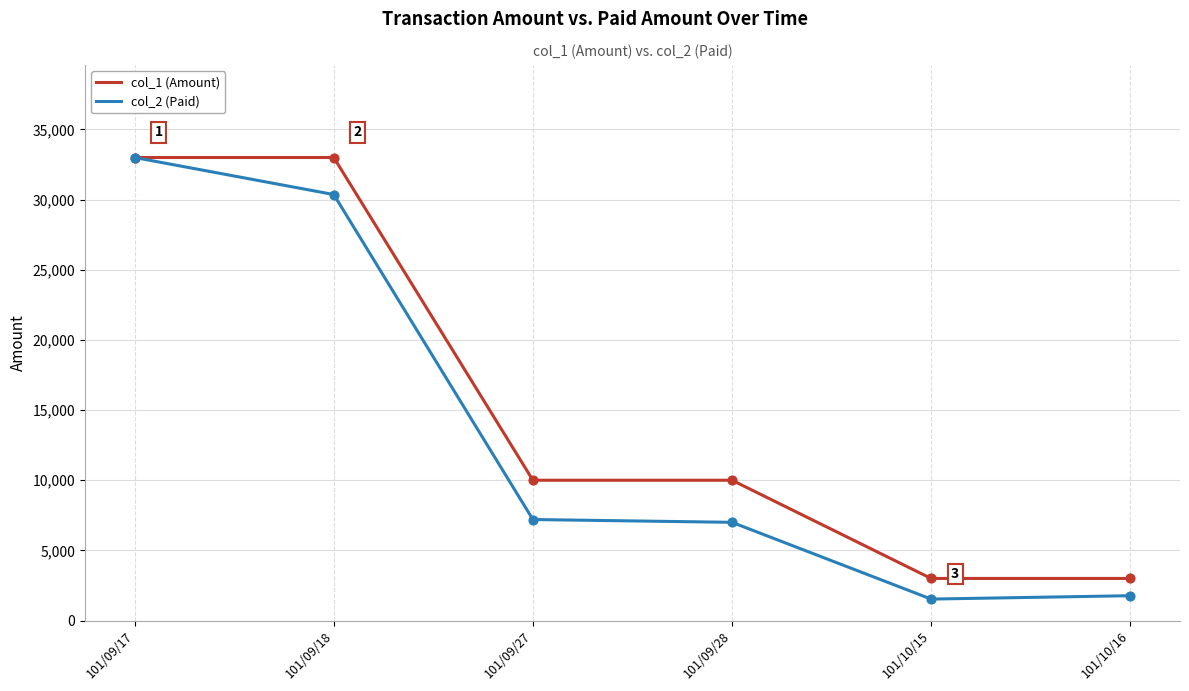

What are all the series names shown in the legend?

col_1 (Amount), col_2 (Paid)